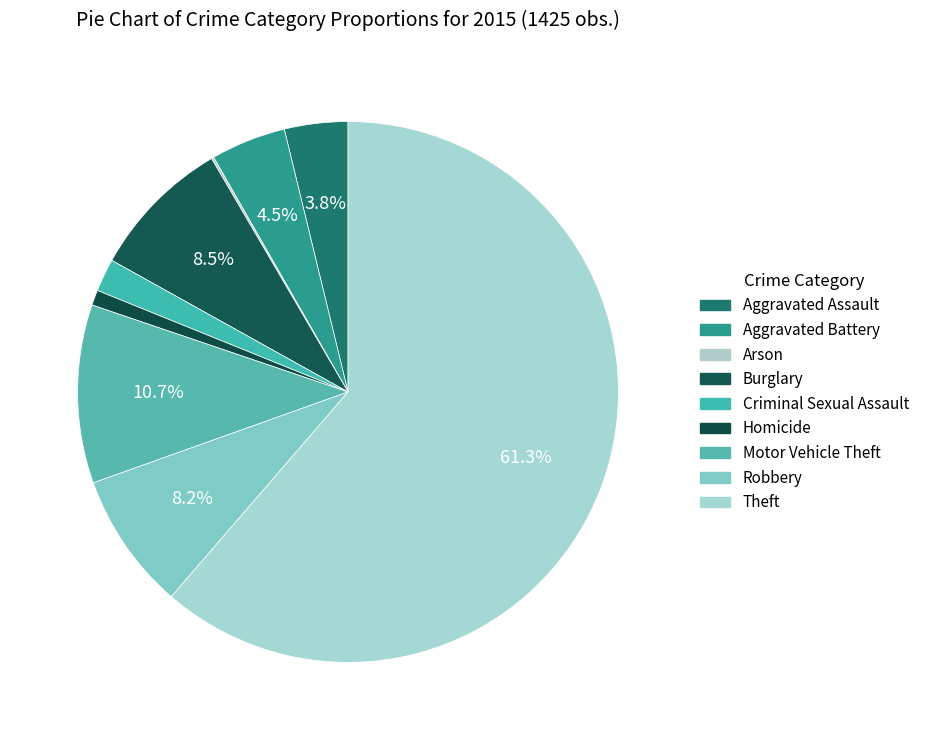

What is the smallest slice in the pie chart?

Arson